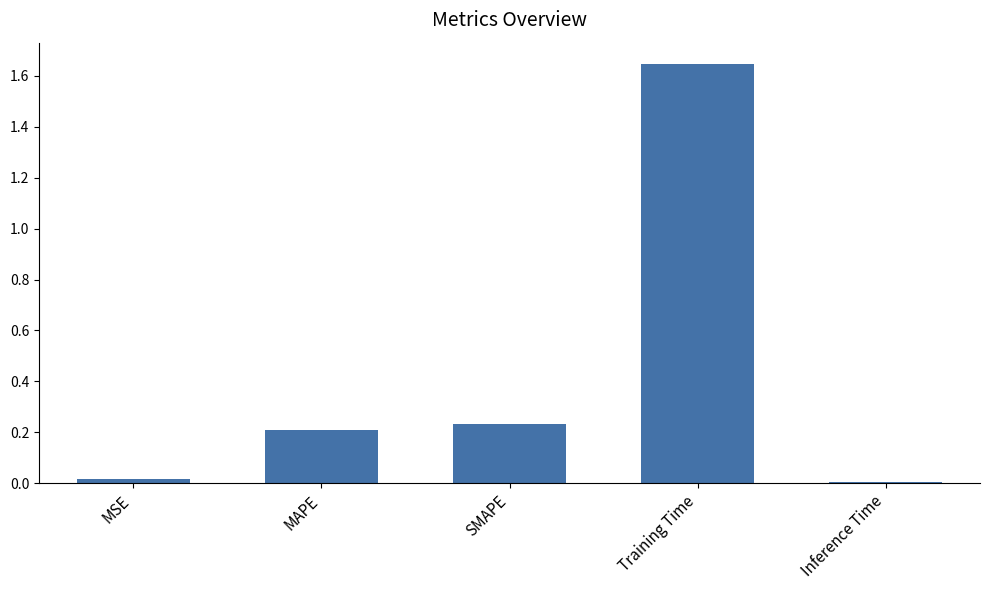

What is the label of the 1st bar from the right?

Inference Time